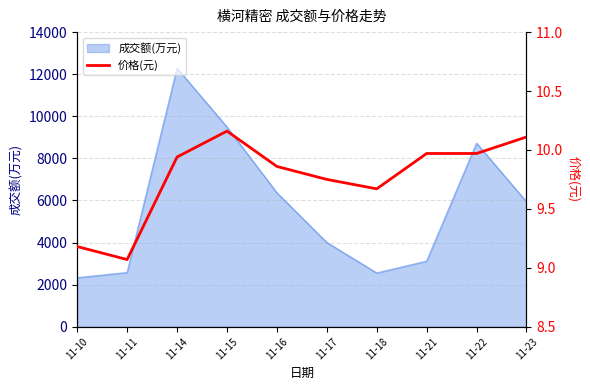

What is the sum of all values?

97.7